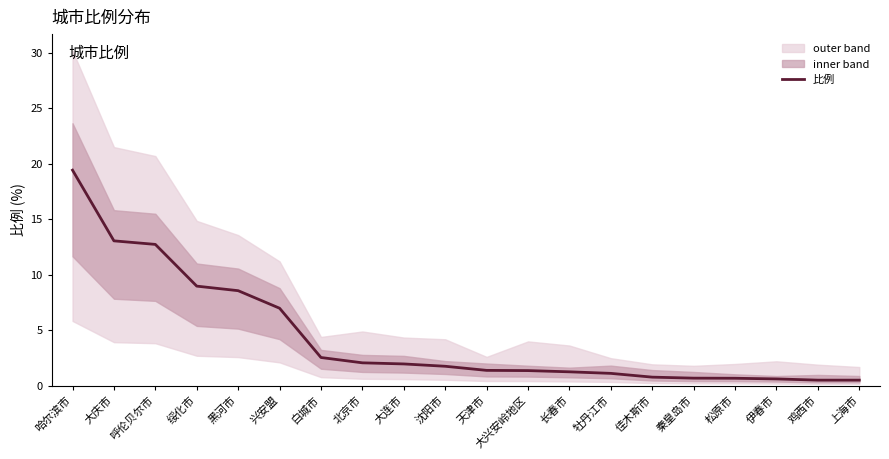

What is the change in value from 白城市 to 鸡西市?

-2.0